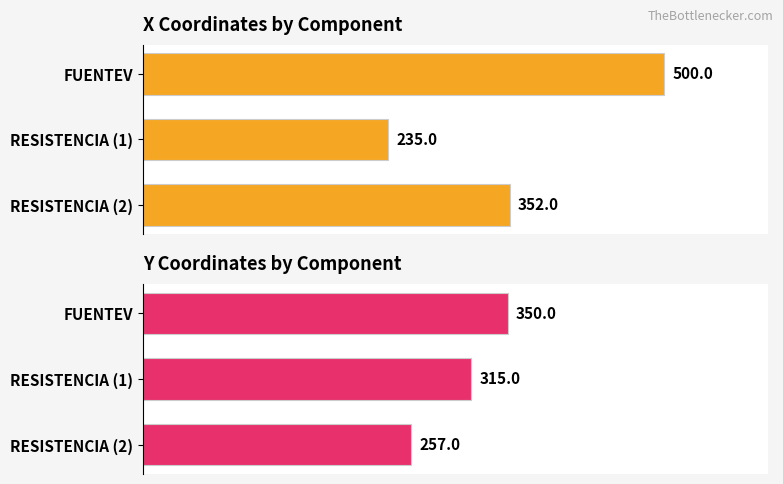

Which series has the largest total across all categories?

x